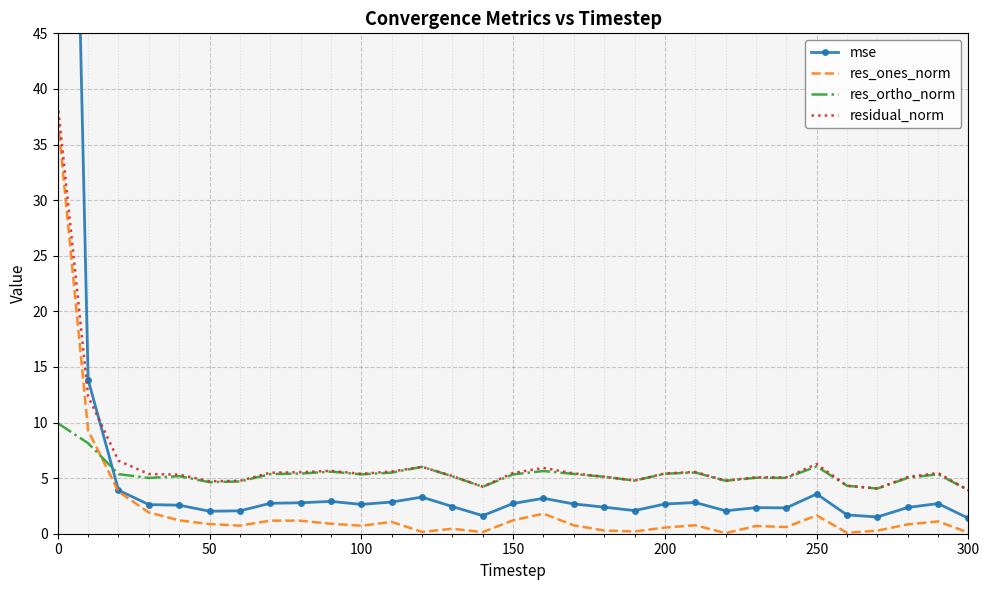

Is it true that res_ortho_norm equals 6.1 at 250?

True